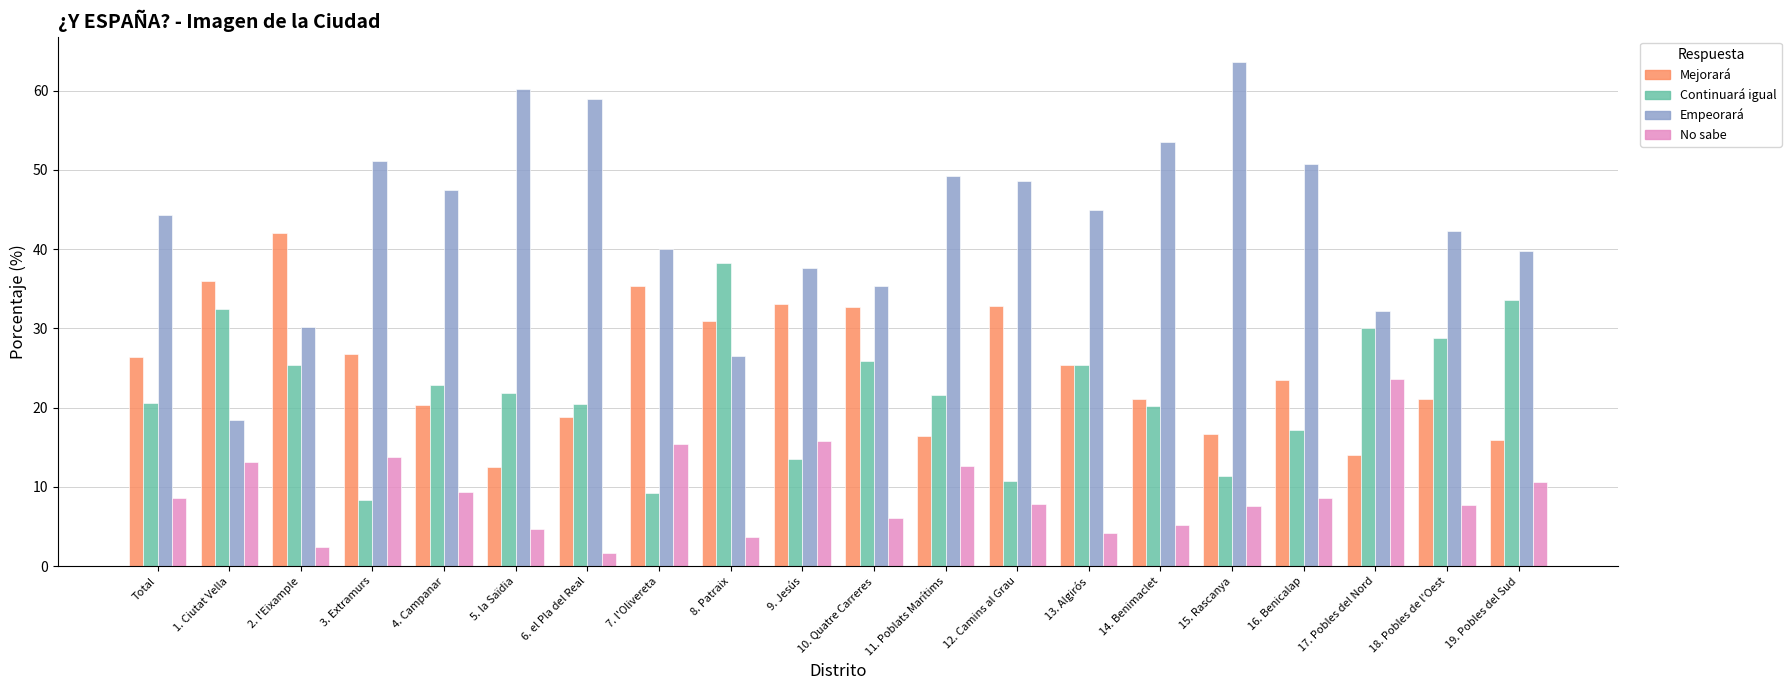

Is the value of No sabe at 19. Pobles del Sud greater than the value of Empeorará at 1. Ciutat Vella?

No